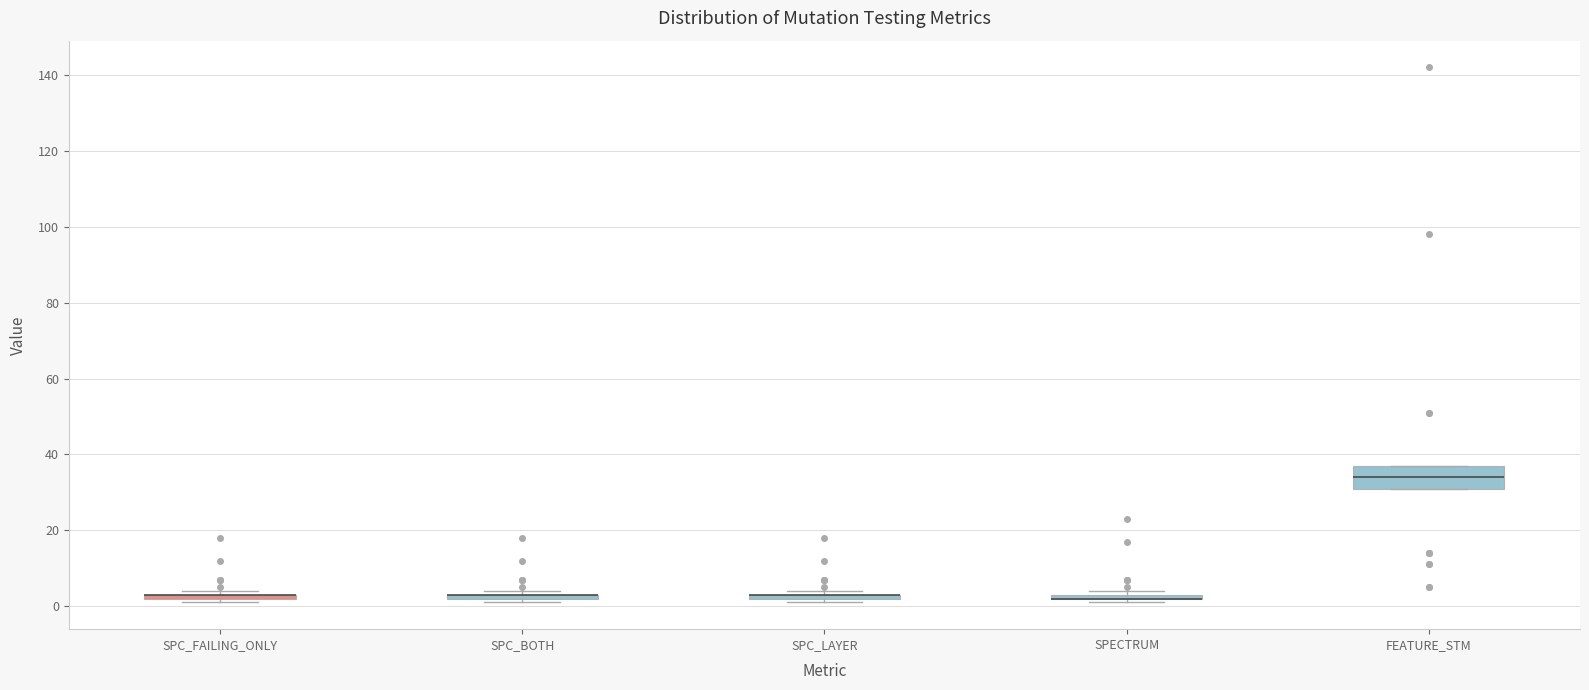

Comparing the boxes themselves (not the whiskers), which one is the tallest?

FEATURE_STM